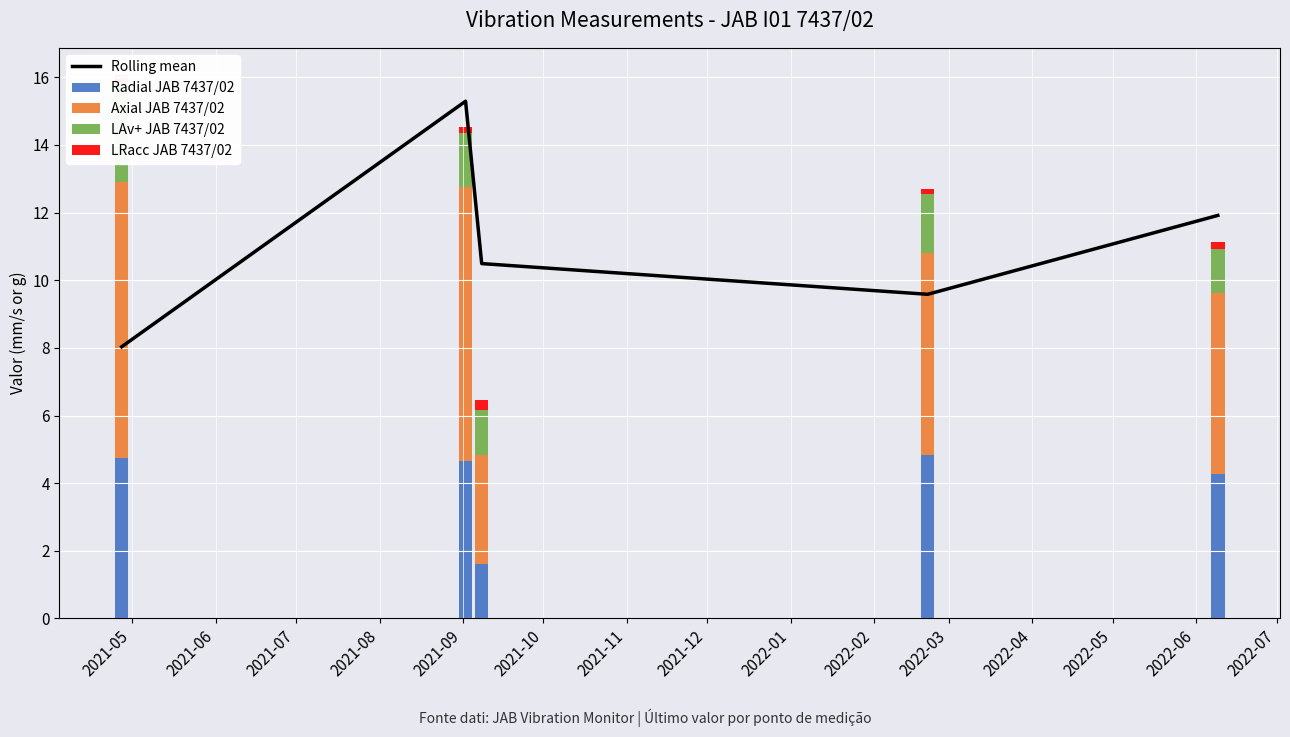

What is the average value of the Axial JAB 7437/02 series?

6.2